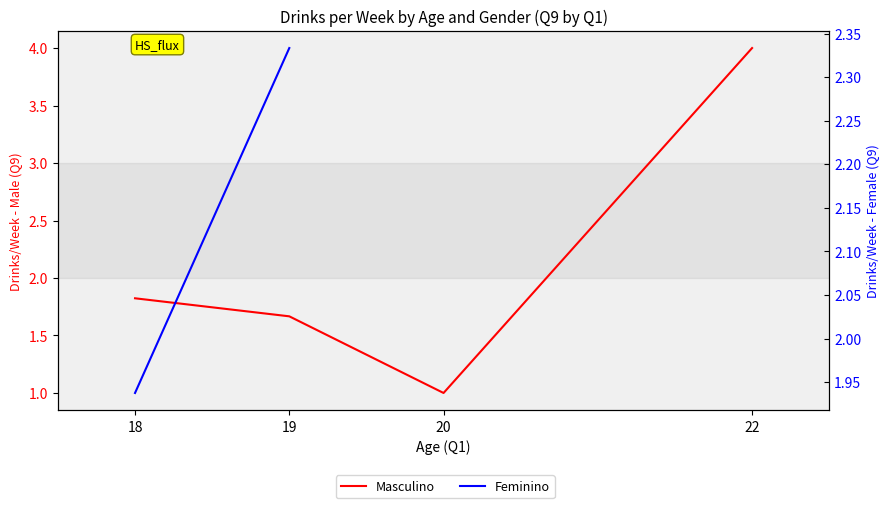

Is it true that Feminino equals 0.4 at 22?

False